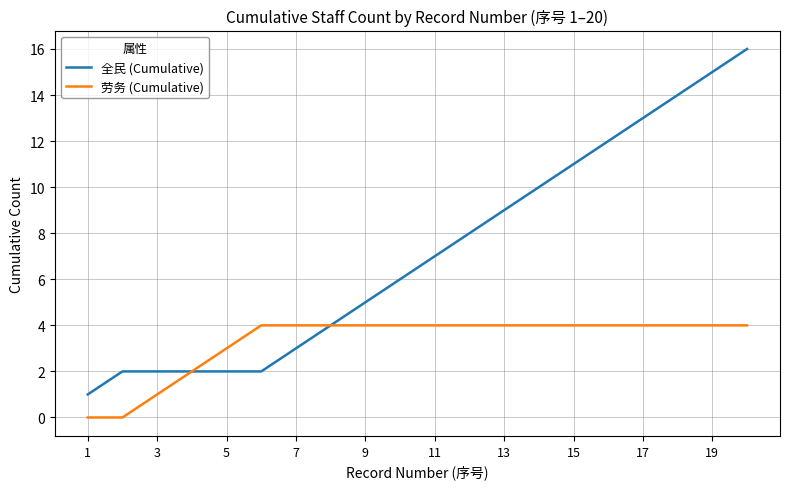

How many lines are shown in the chart?

2